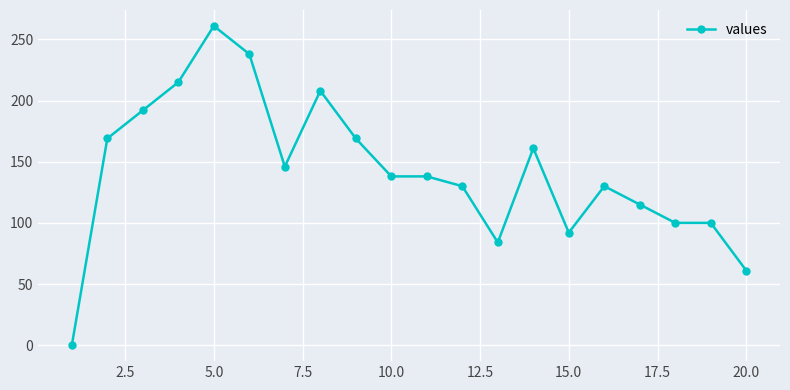

What is the value of the 14th point from the left?

161